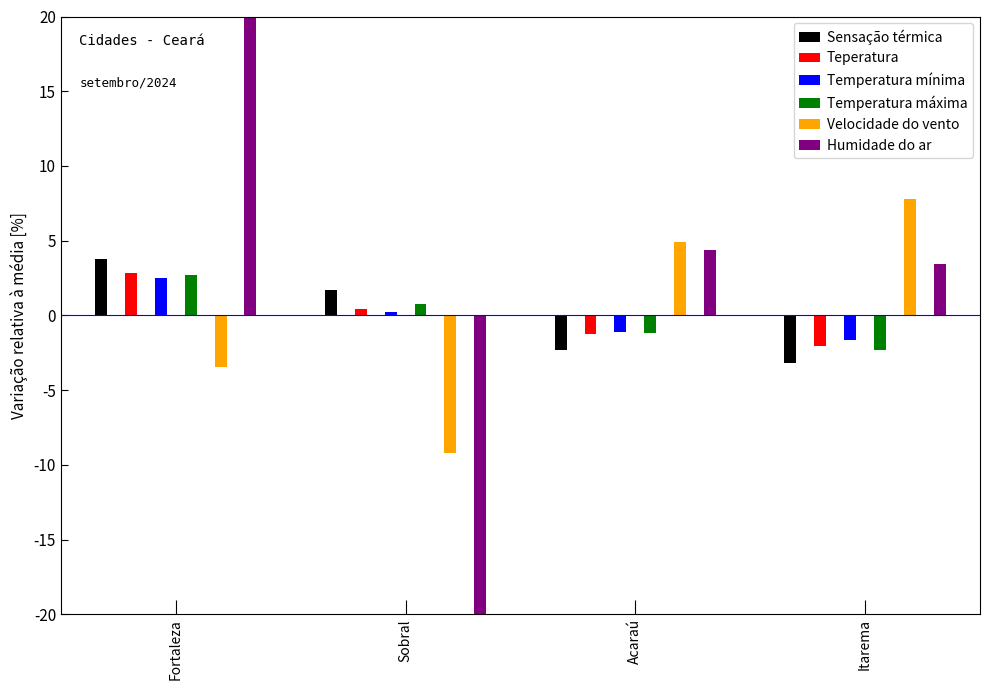

What value does the Temperatura mínima series have at Sobral?

0.2